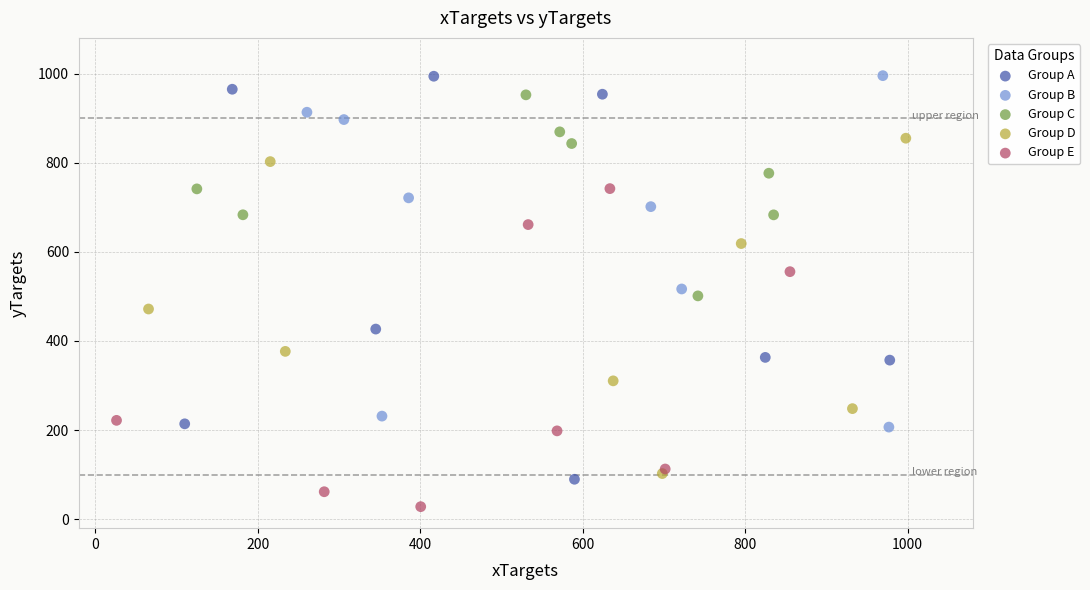

Which series reaches the minimum Y coordinate?

Group E